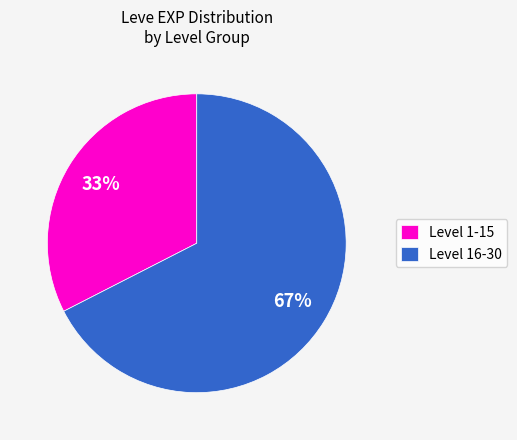

Which slice is the largest?

Level 16-30